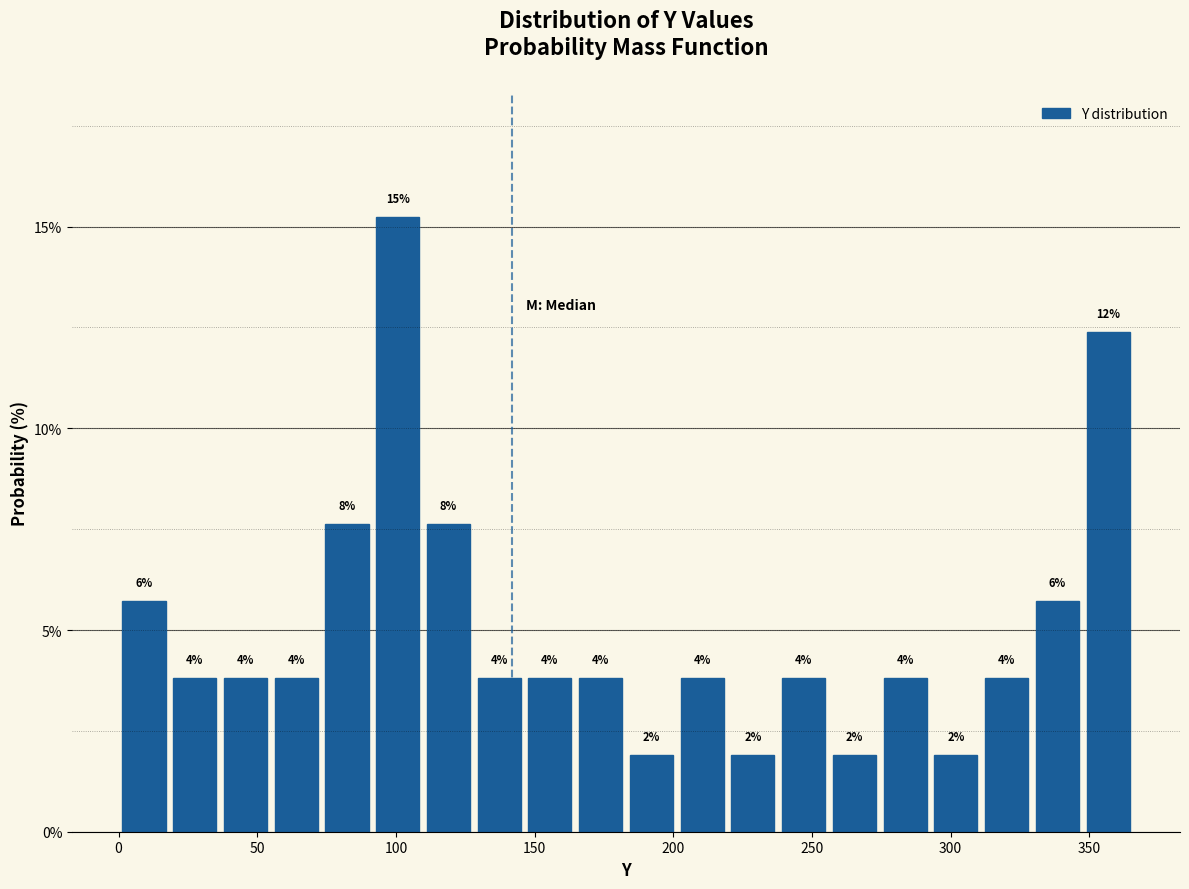

Around what value on the x-axis is the tallest bar? Give the approximate position of its centre, as read against the axis.

100